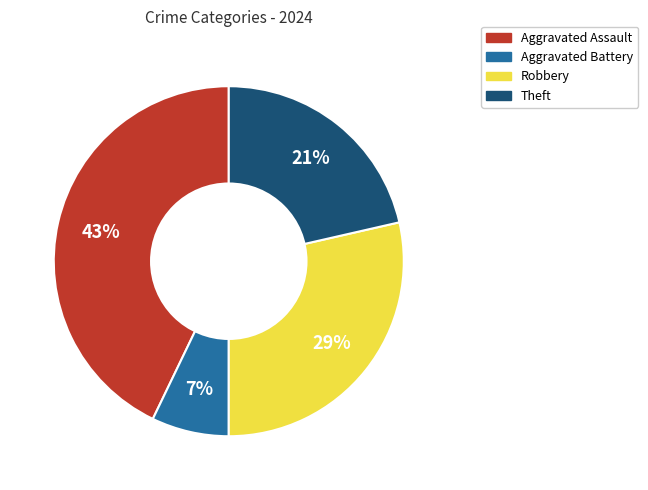

To the nearest percent, what is the difference between the largest and smallest slice percentages?

36%